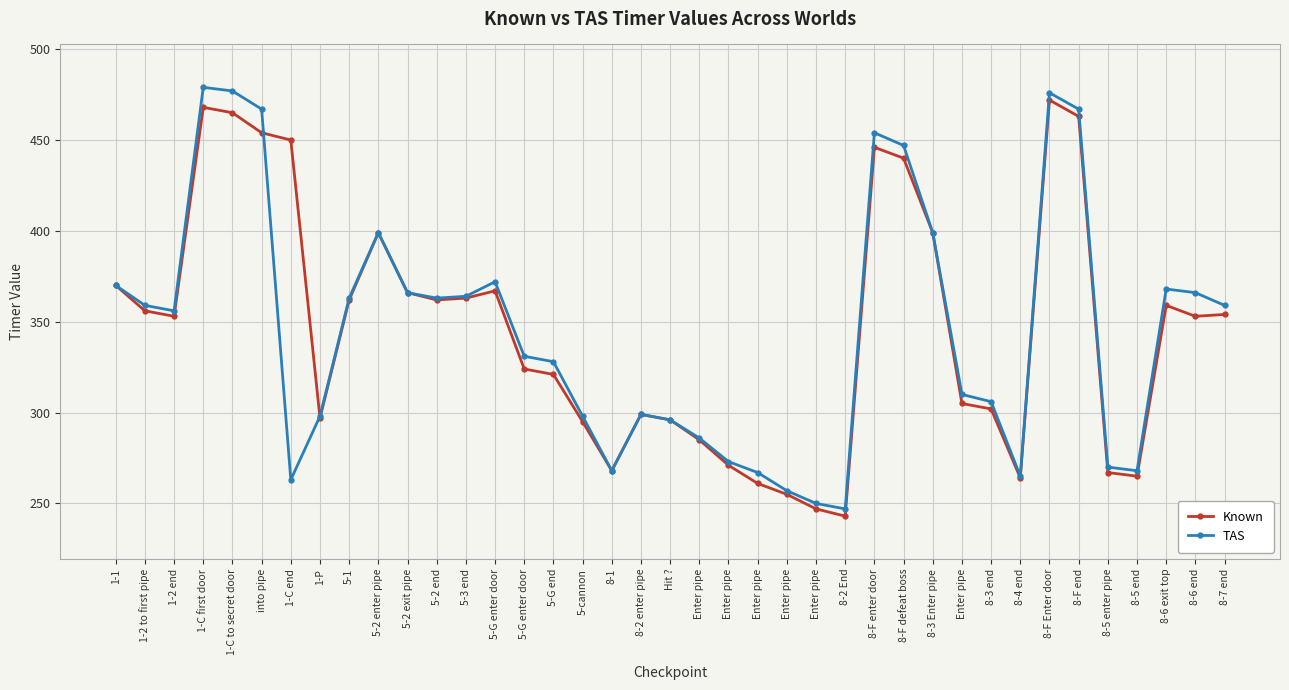

The Known series shows 124 at Enter pipe. True or false?

False